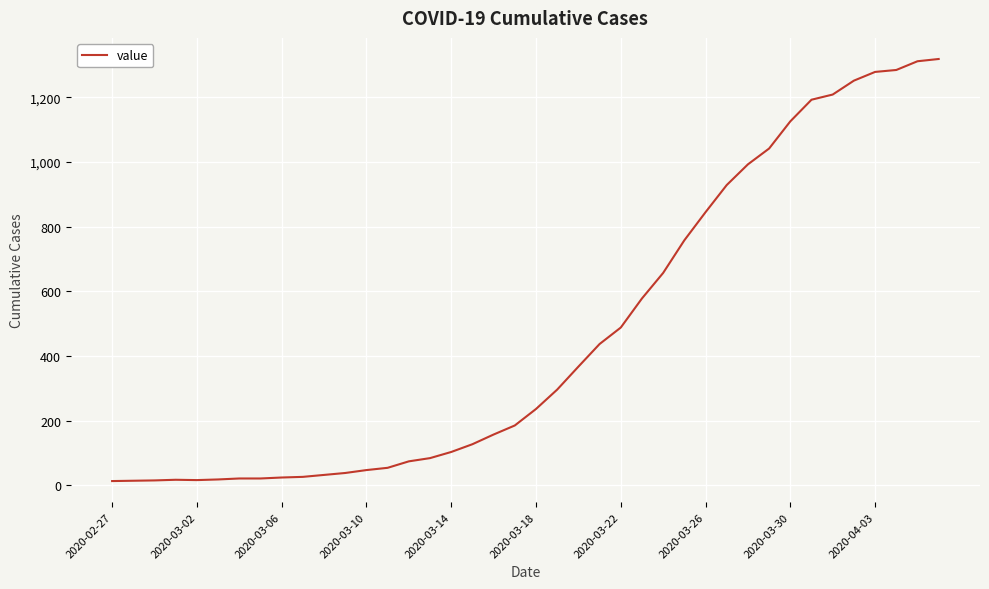

What is the maximum value shown in the chart?

1319